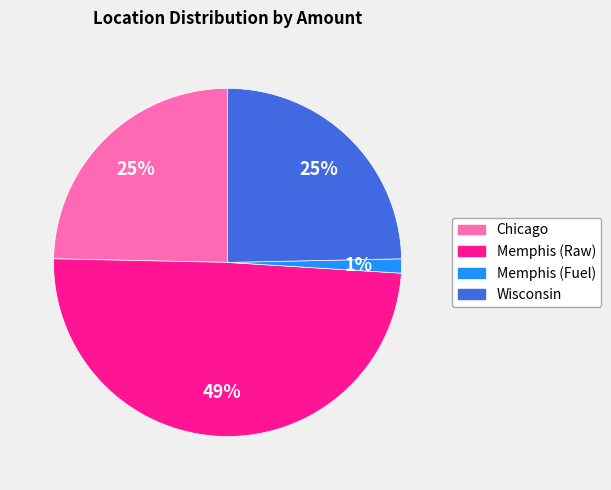

To the nearest percent, what percentage of the pie is Chicago?

25%